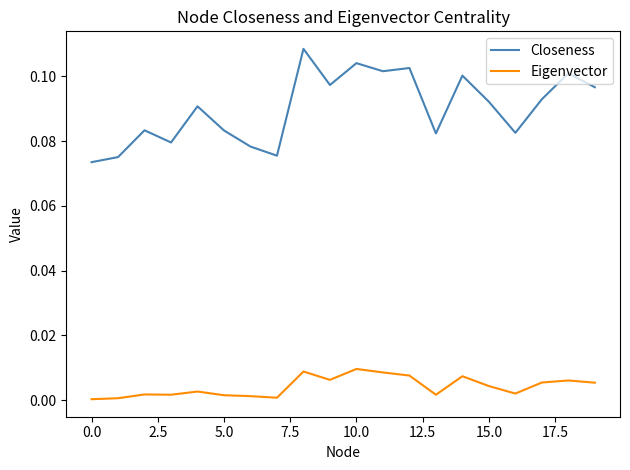

Which series has the widest spread of values?

Closeness